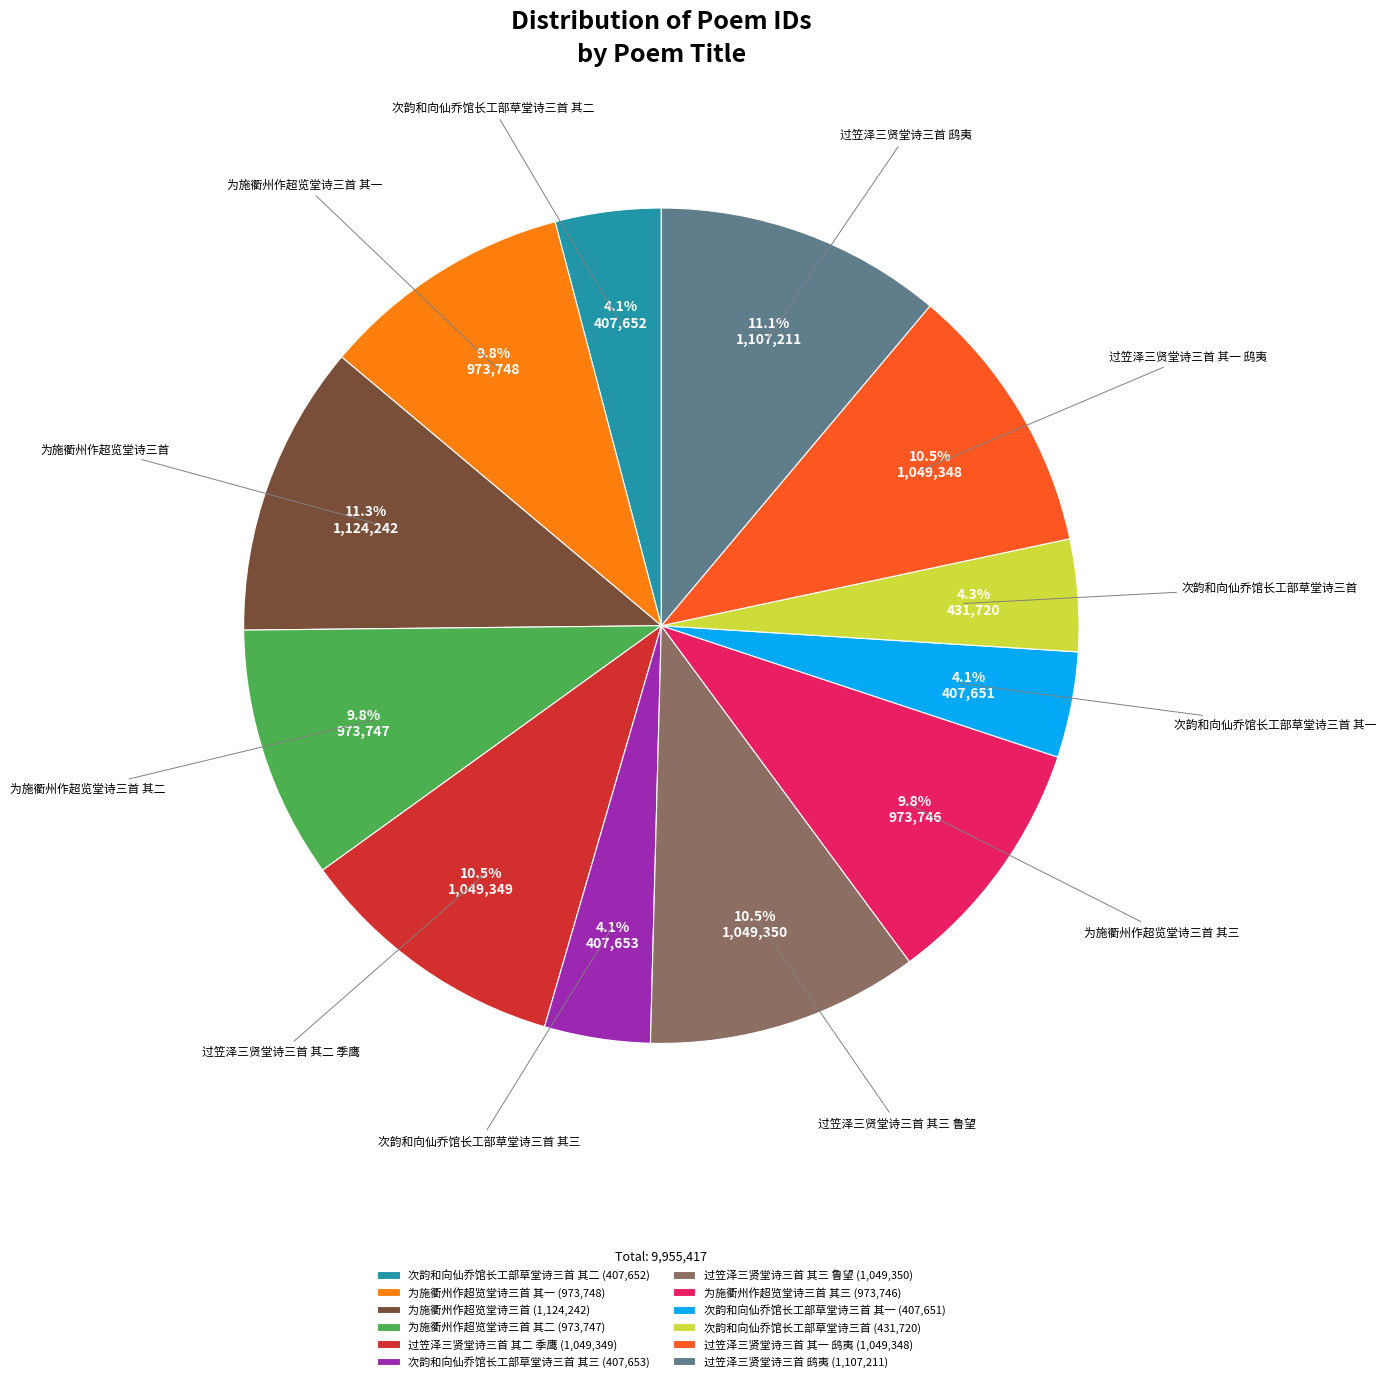

Does 为施衢州作超览堂诗三首 其三 (973,746) account for over 50% of the chart?

No